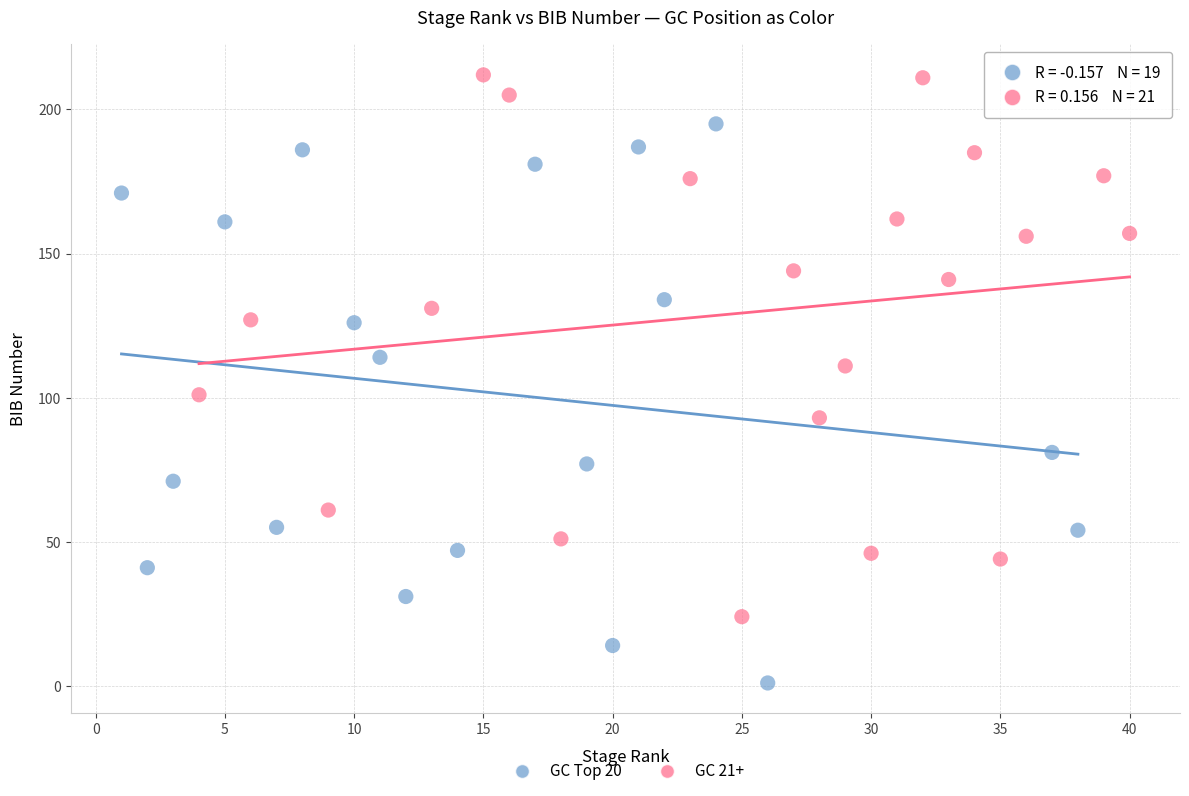

What are all the series names shown in the legend?

GC Top 20, GC 21+